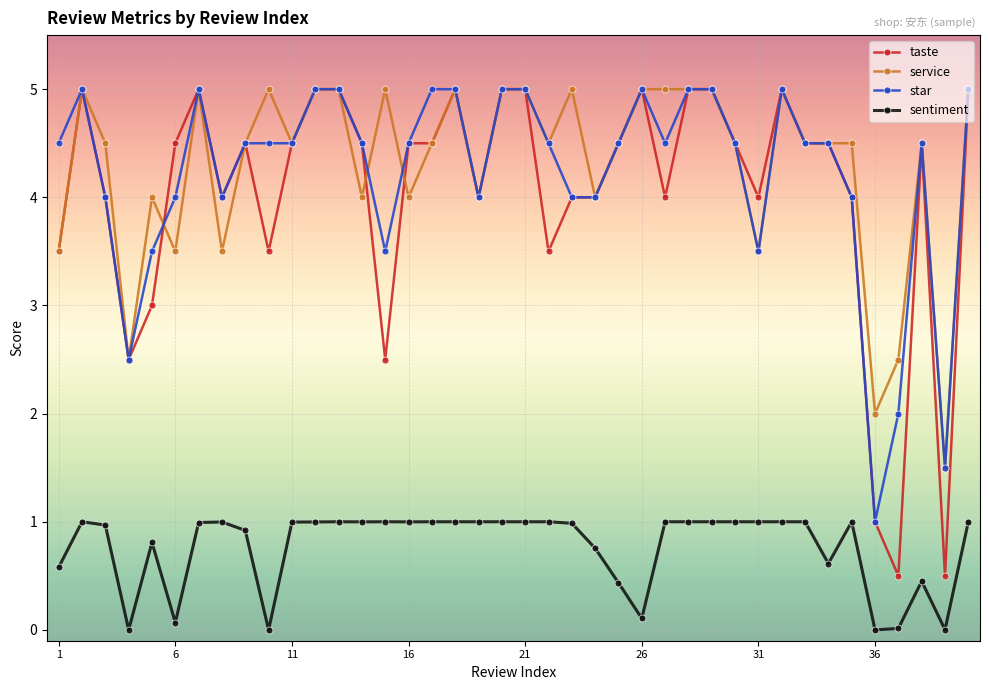

What is the value of the service point at the 31st from the left?

3.5